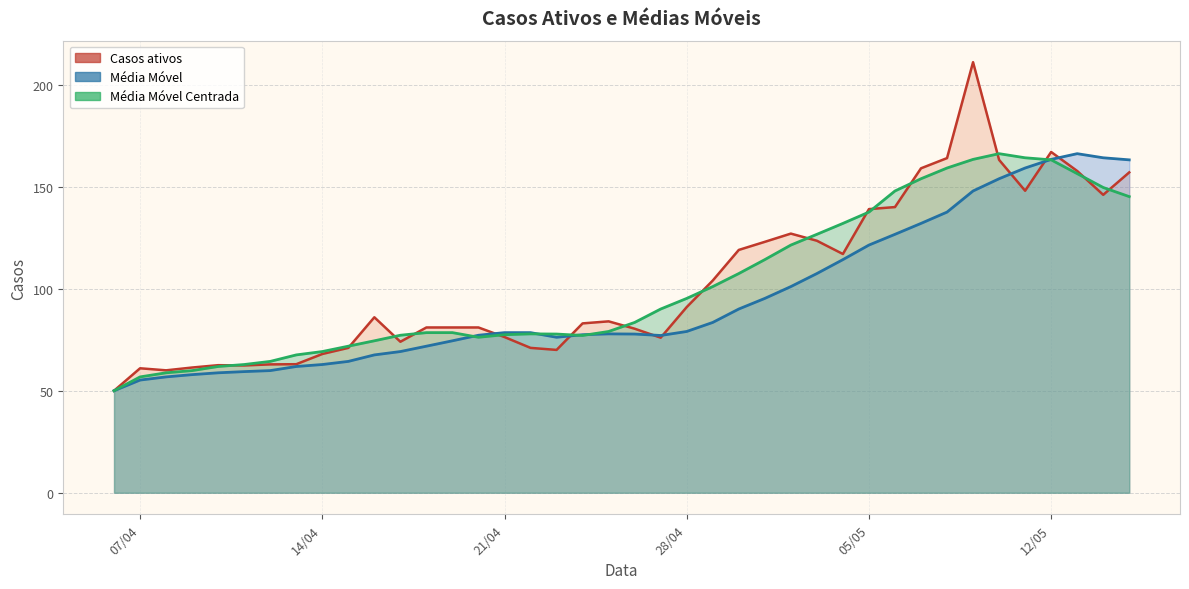

The Média Móvel series shows 77.5 at 2020-04-06. True or false?

False